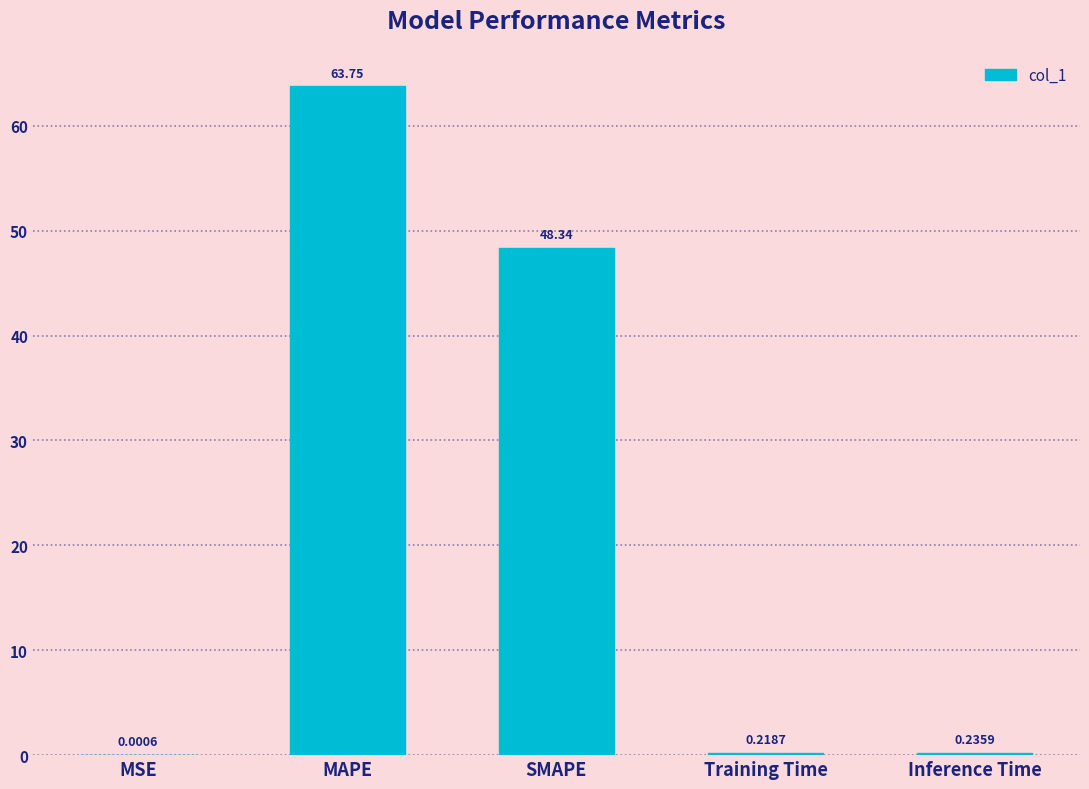

What is the change in value from MSE to MAPE?

+63.7